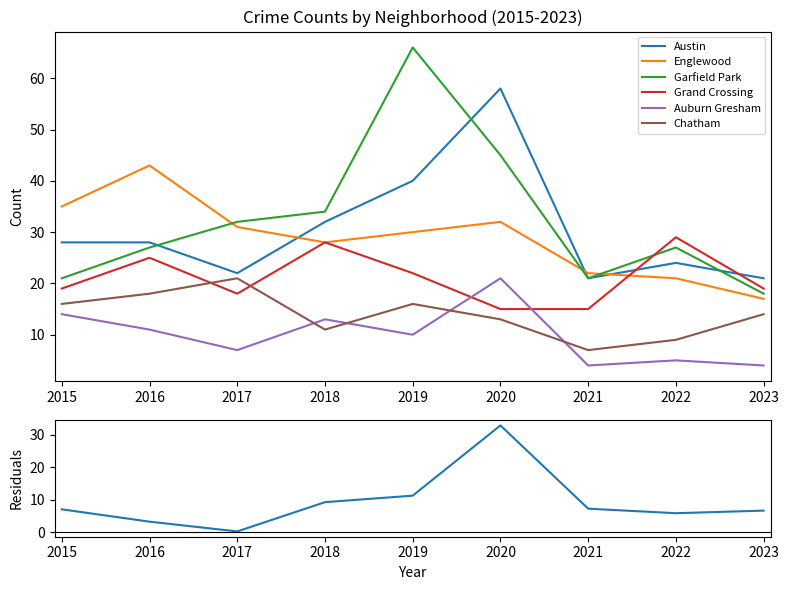

How many times do Englewood and Garfield Park cross each other?

3